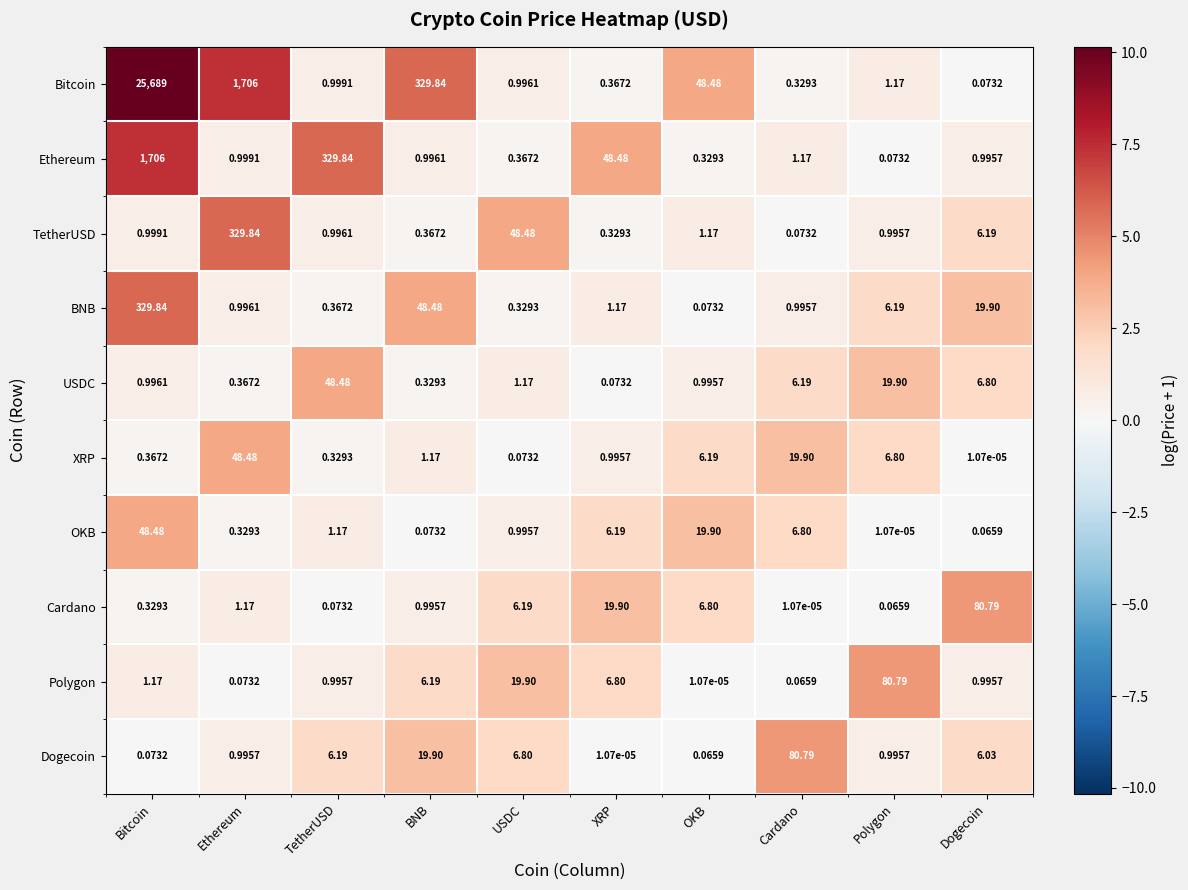

At which category is the sum across all series the highest?

Bitcoin